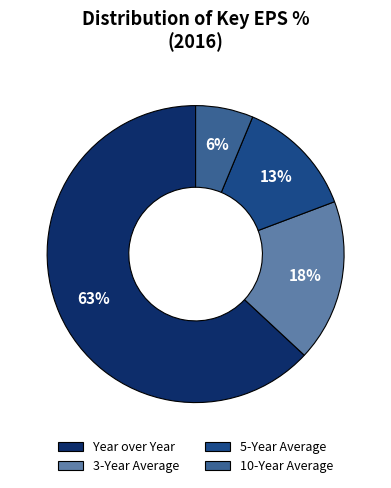

To the nearest percent, what is the difference between the 5-Year Average and 3-Year Average slice percentages?

5%